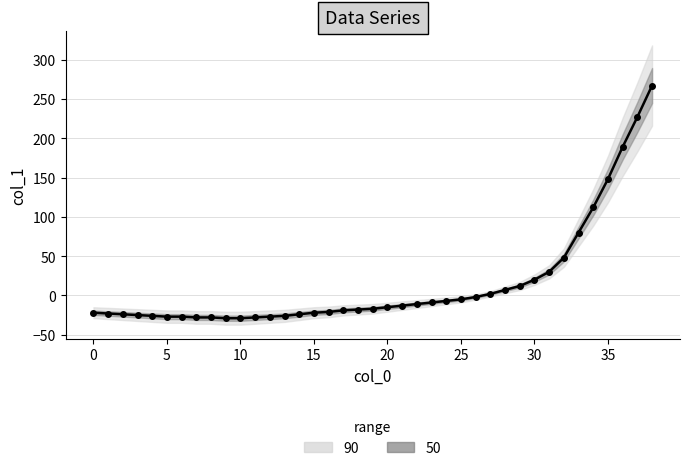

How many values exceed -17?

19